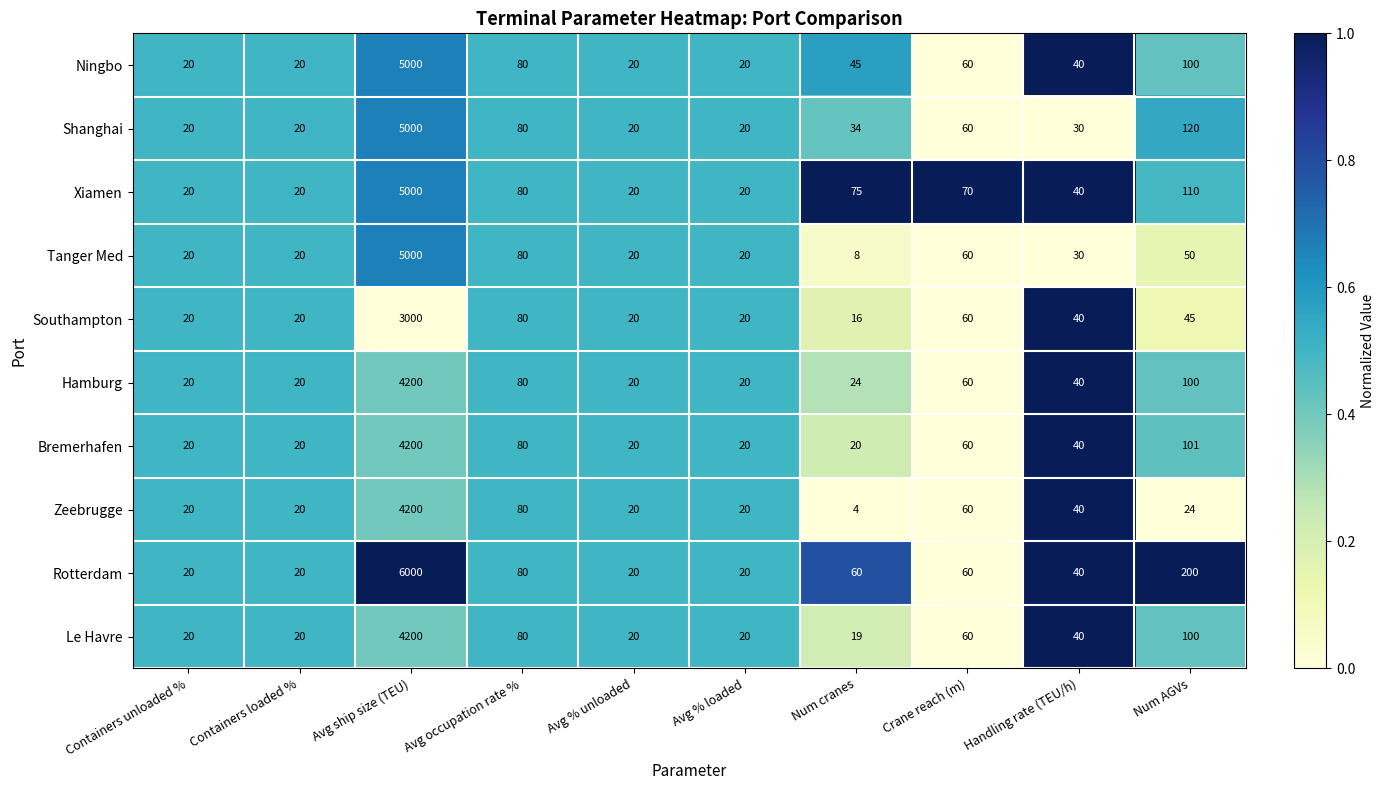

At which category is the sum across all series the highest?

Avg ship size (TEU)